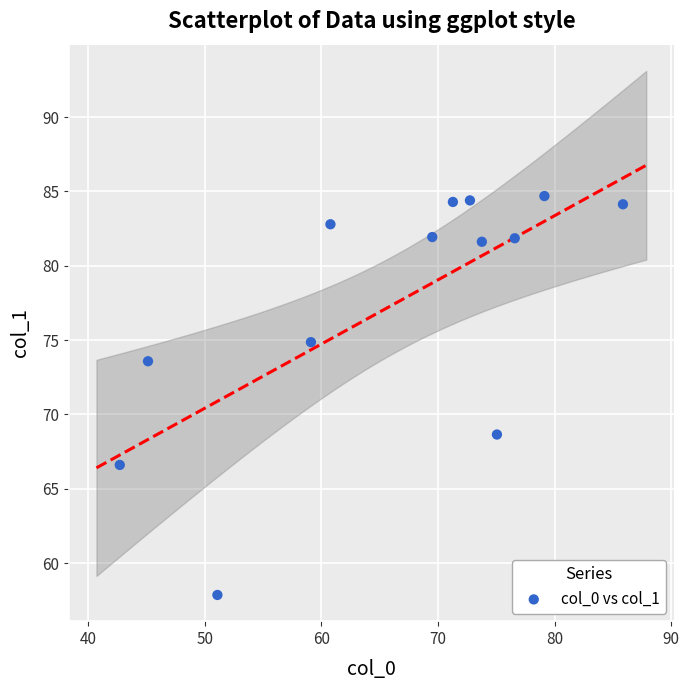

What is the range of Y values (max minus min)?

26.8